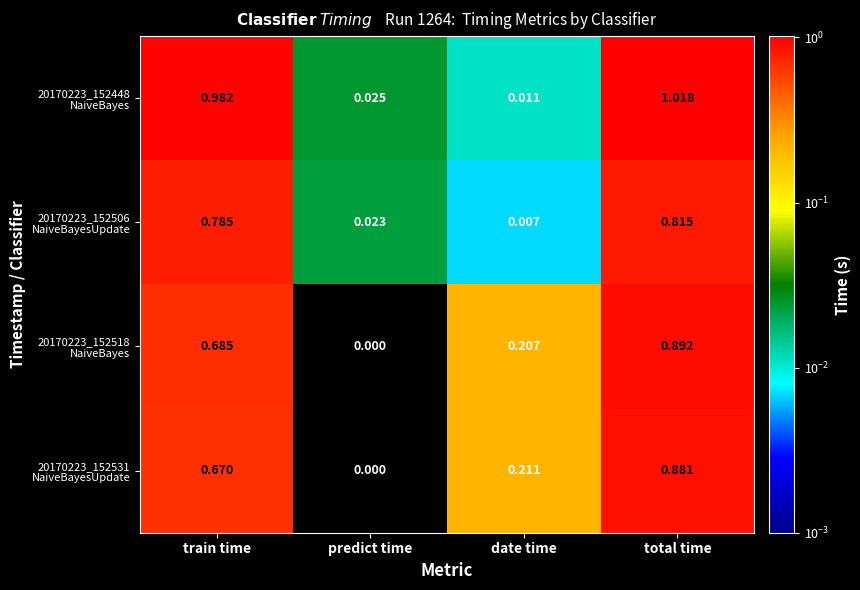

At which category is the sum across all series the highest?

total time